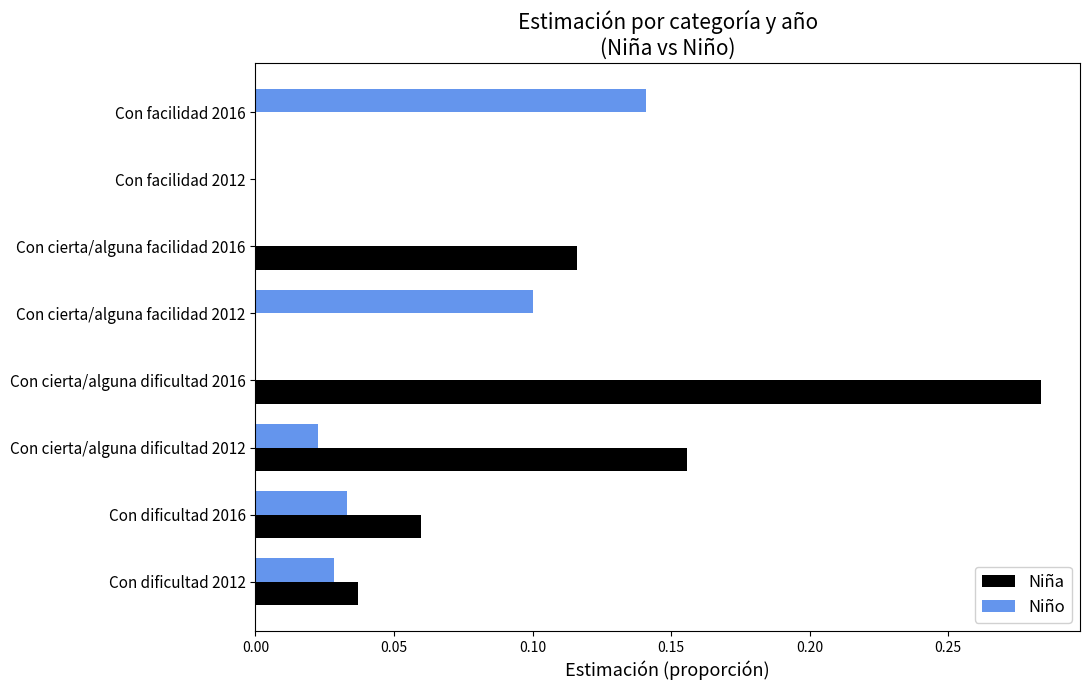

True or false: Niño has a value of 0.0 at Con dificultad 2016.

True